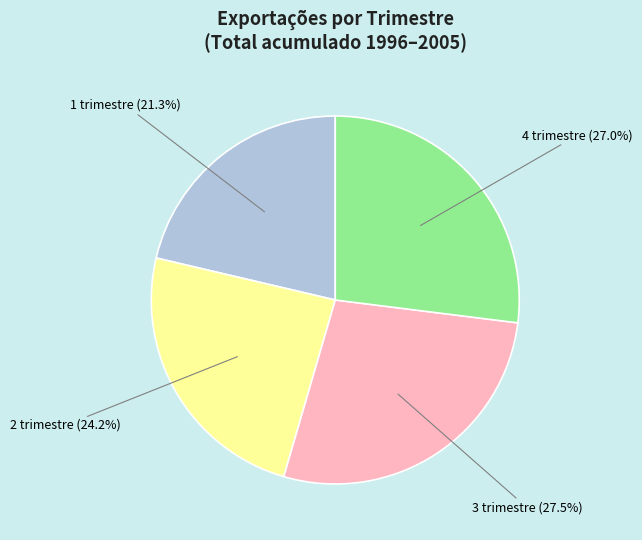

Is there any slice that represents more than half of the pie?

No